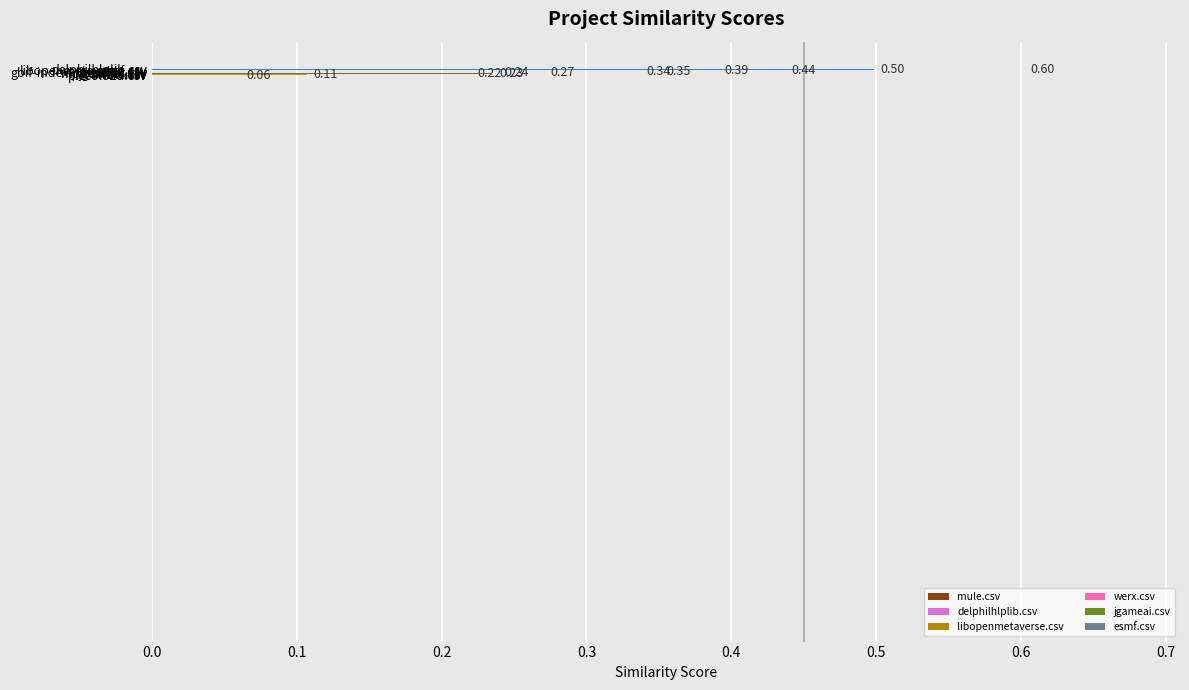

Does the chart contain any negative values?

No